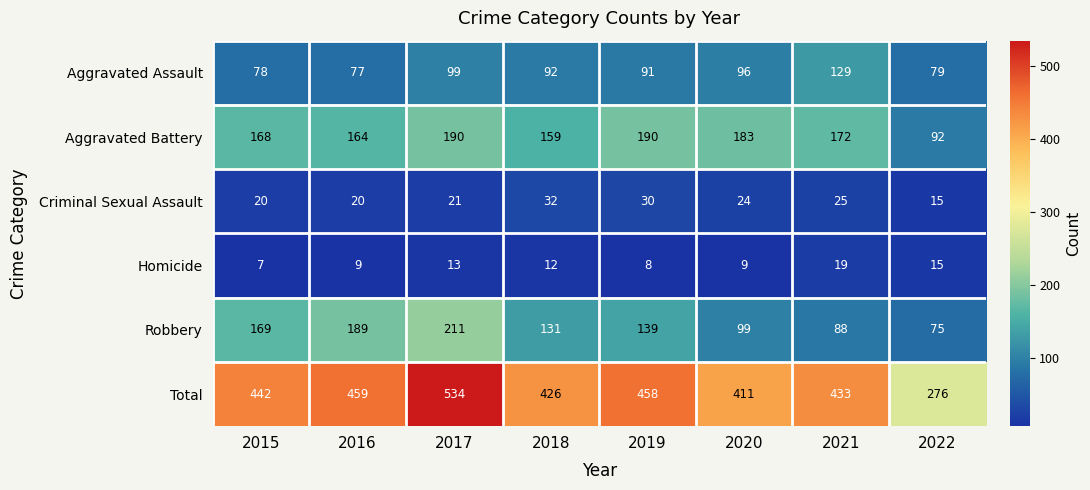

Between 2019 and 2021, which series saw the biggest shift?

Robbery